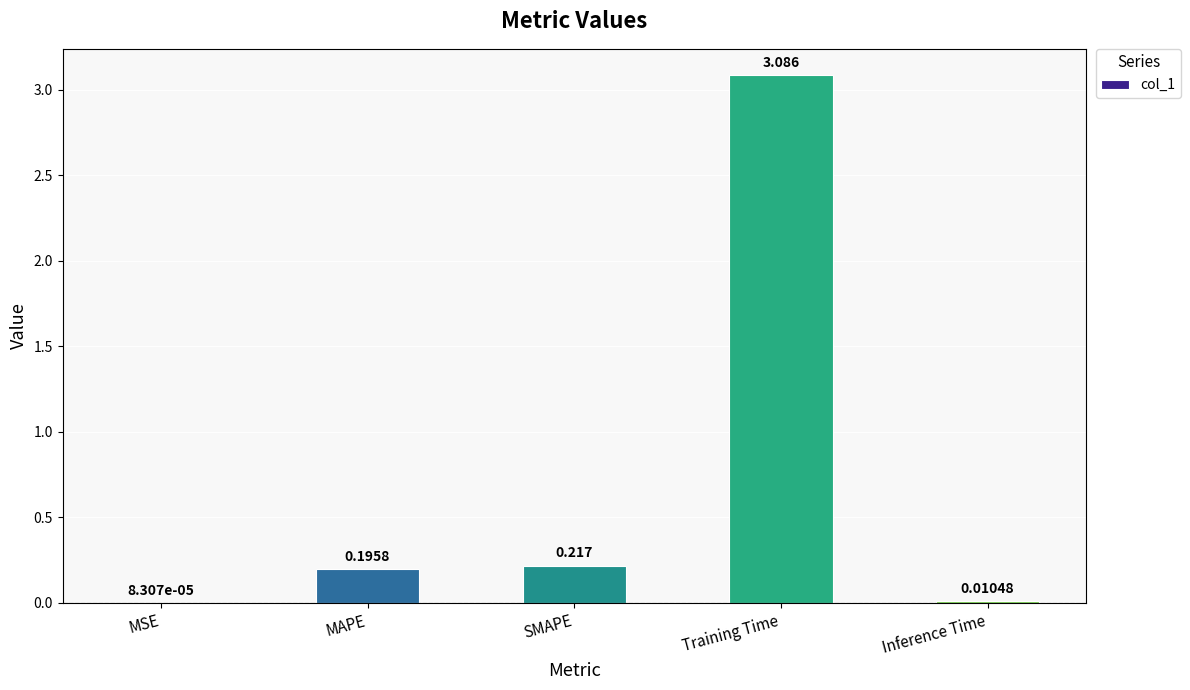

Where is the data nearest to the value 1?

SMAPE